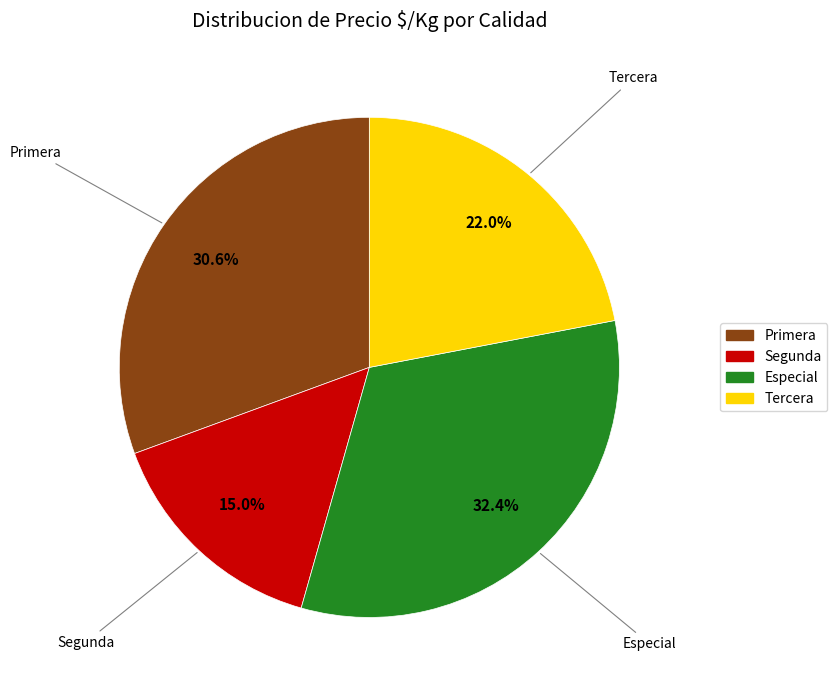

Which slice is the smallest?

Segunda